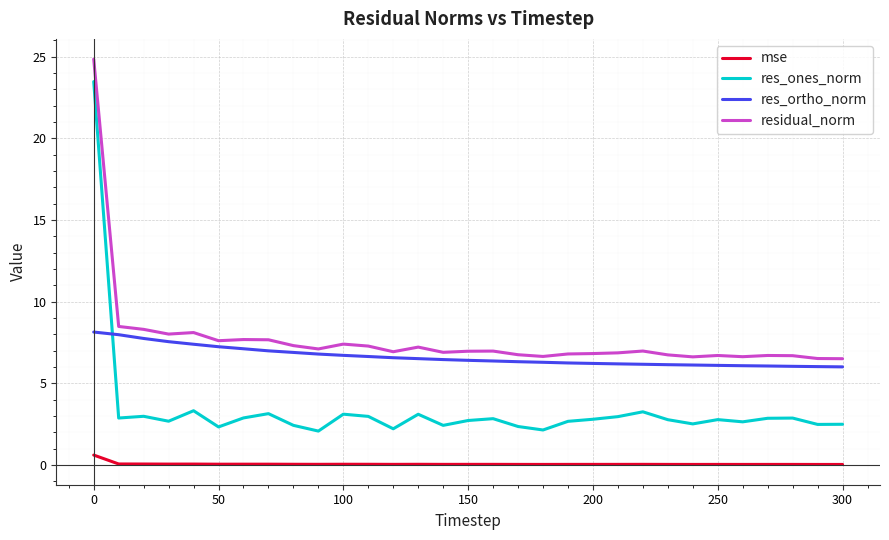

Which series has the largest range (max minus min)?

res_ones_norm